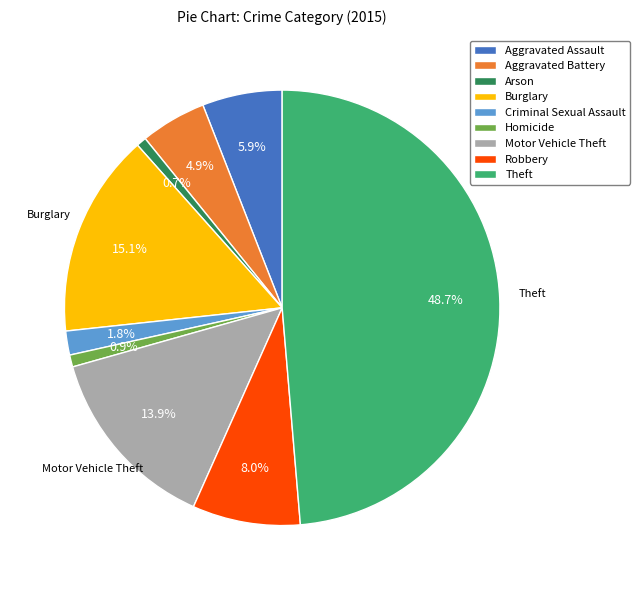

To the nearest percent, what is the difference between the Aggravated Assault and Homicide slice percentages?

5%